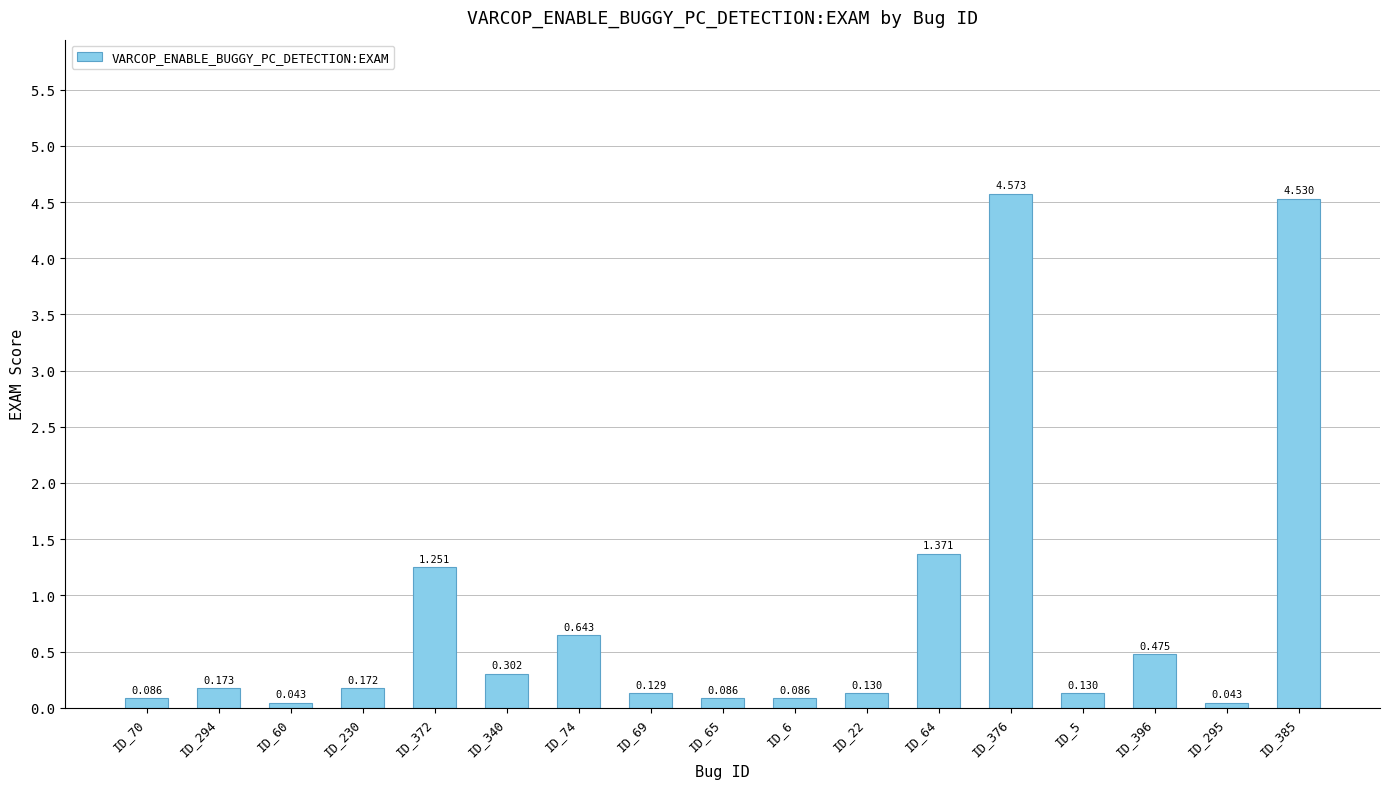

Reading left to right, transcribe all the data shown in this chart.

0.1	0.2	0.0	0.2	1.3	0.3	0.6	0.1	0.1	0.1	0.1	1.4	4.6	0.1	0.5	0.0	4.5